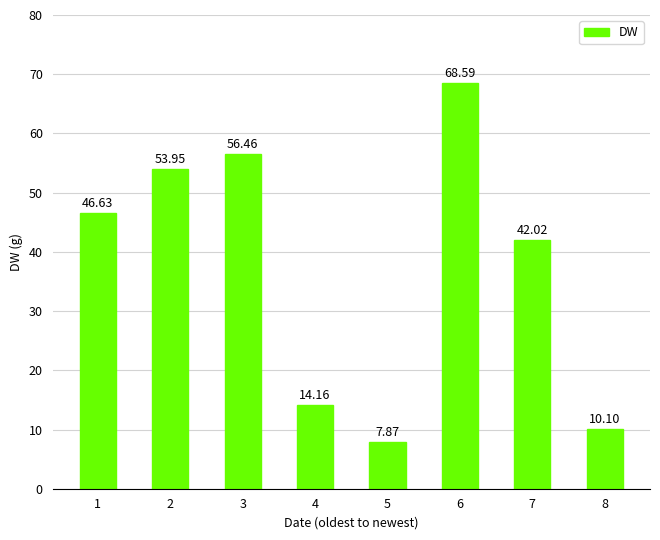

The chart shows a value of 28.4 at 7. True or false?

False